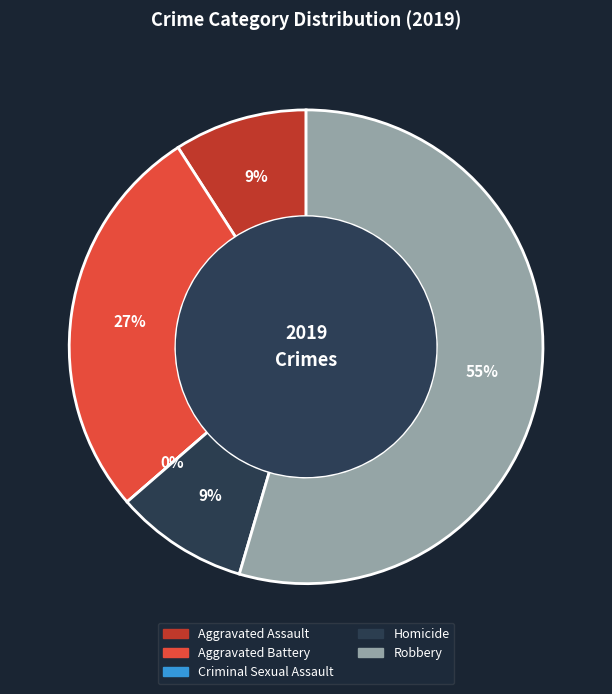

The Criminal Sexual Assault slice represents 0% of the pie. True or false?

True